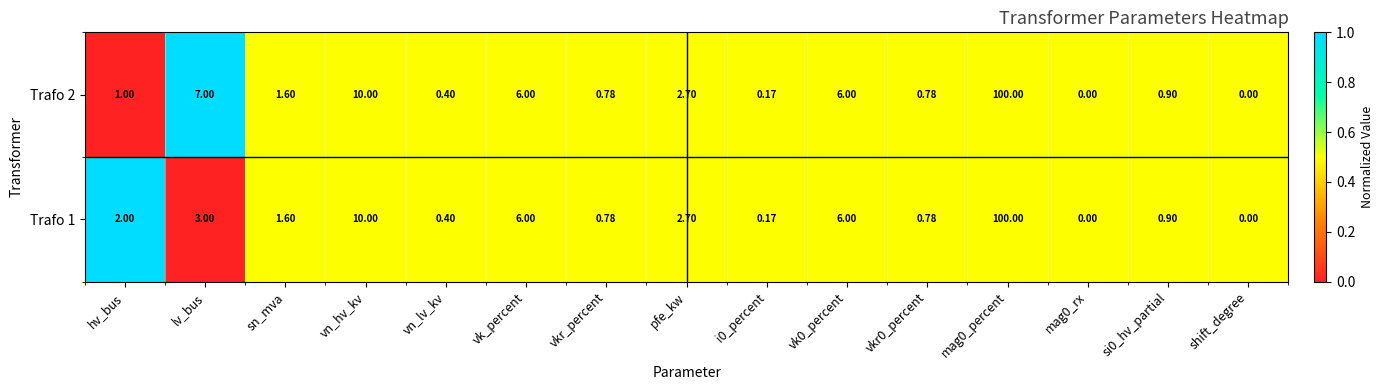

At which label is Trafo 2 closest to 50?

vn_hv_kv